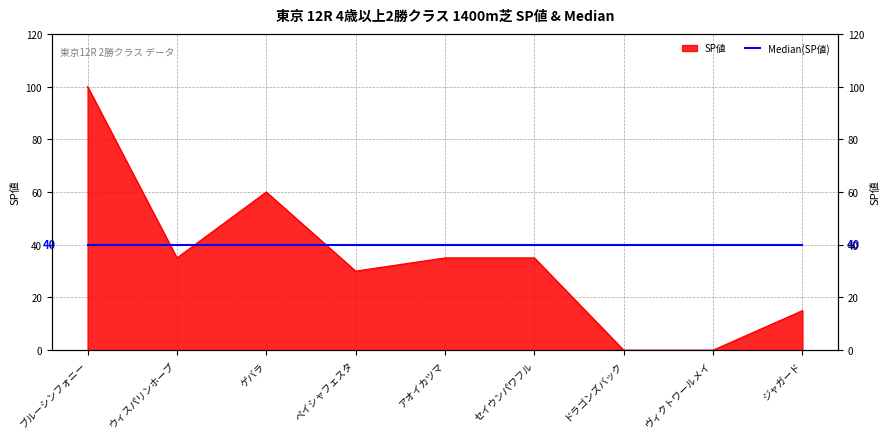

What is the label of the 5th point from the left?

アオイカツマ